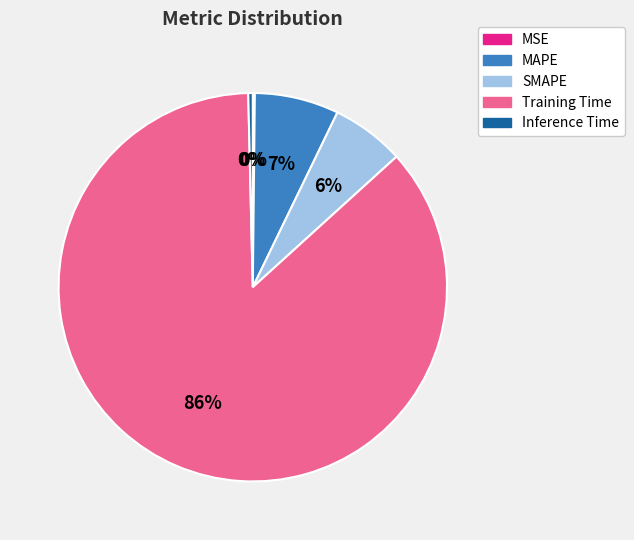

The SMAPE slice represents 20% of the pie. True or false?

False